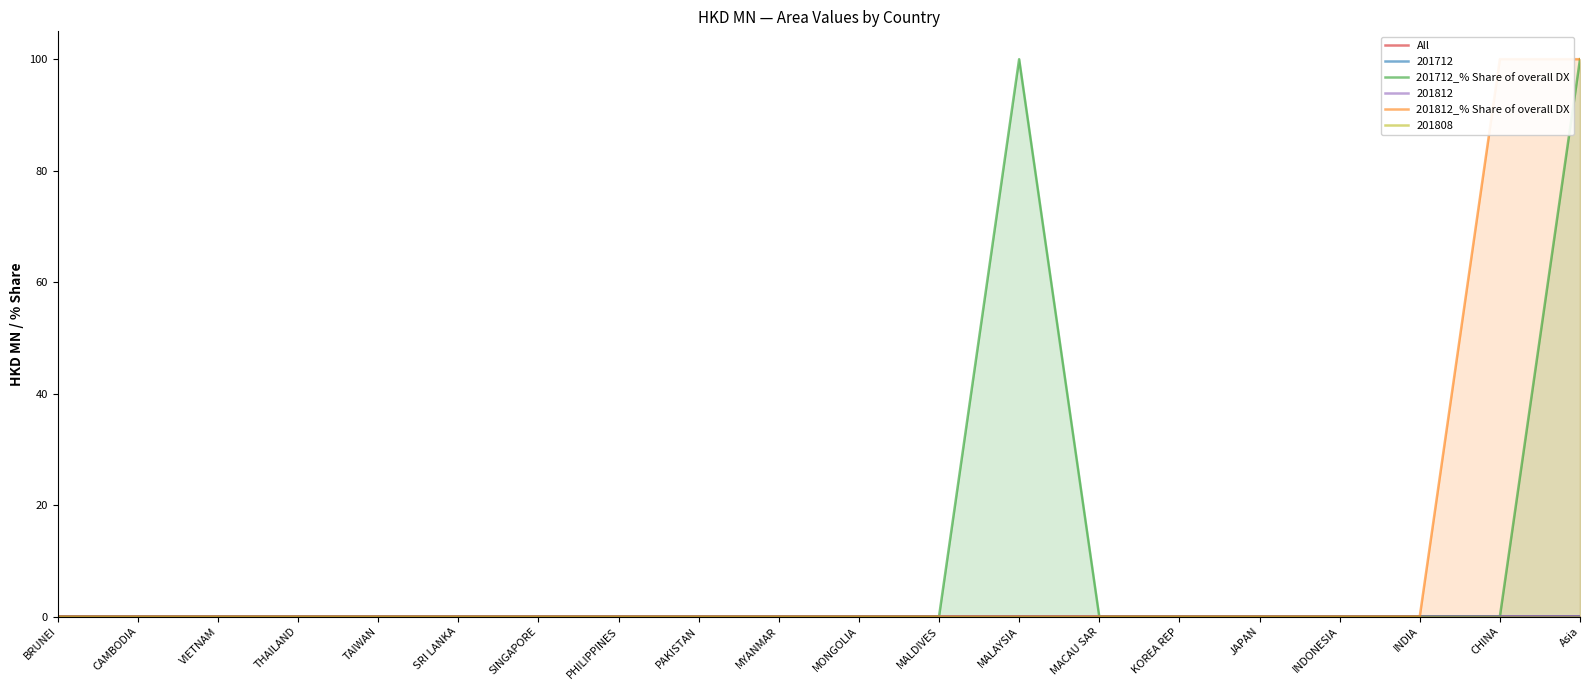

What is the maximum value for 201812_% Share of overall DX?

100.0